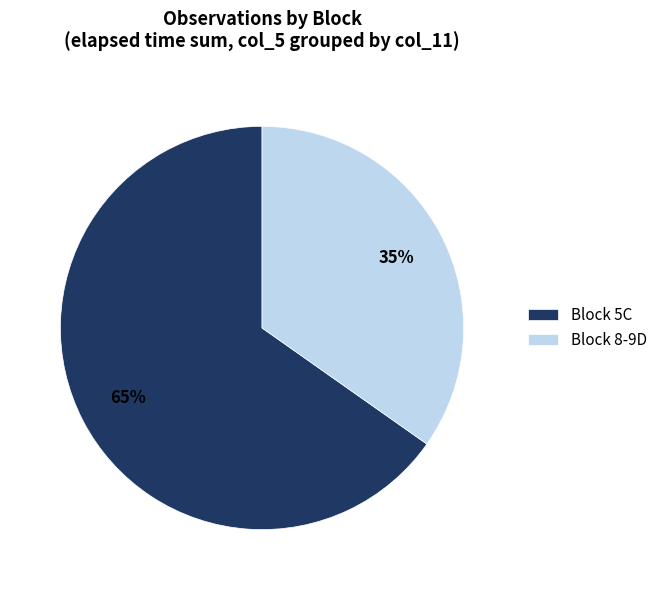

How many slices are in this pie chart?

2